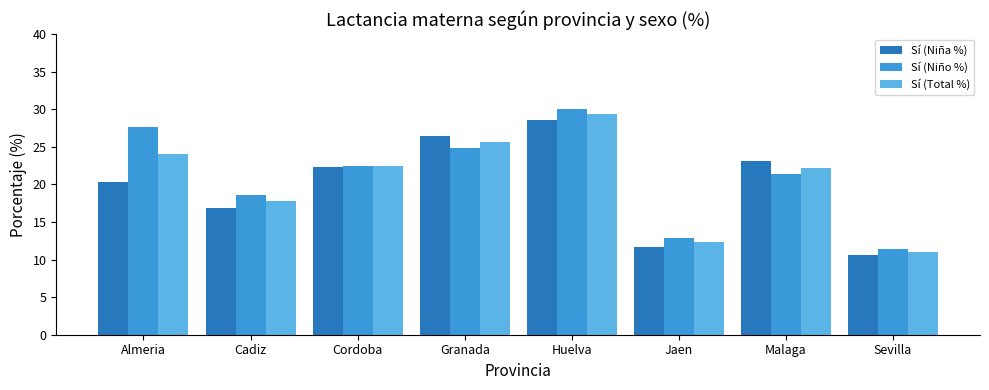

At which label does Sí (Niña %) first exceed 22?

Cordoba